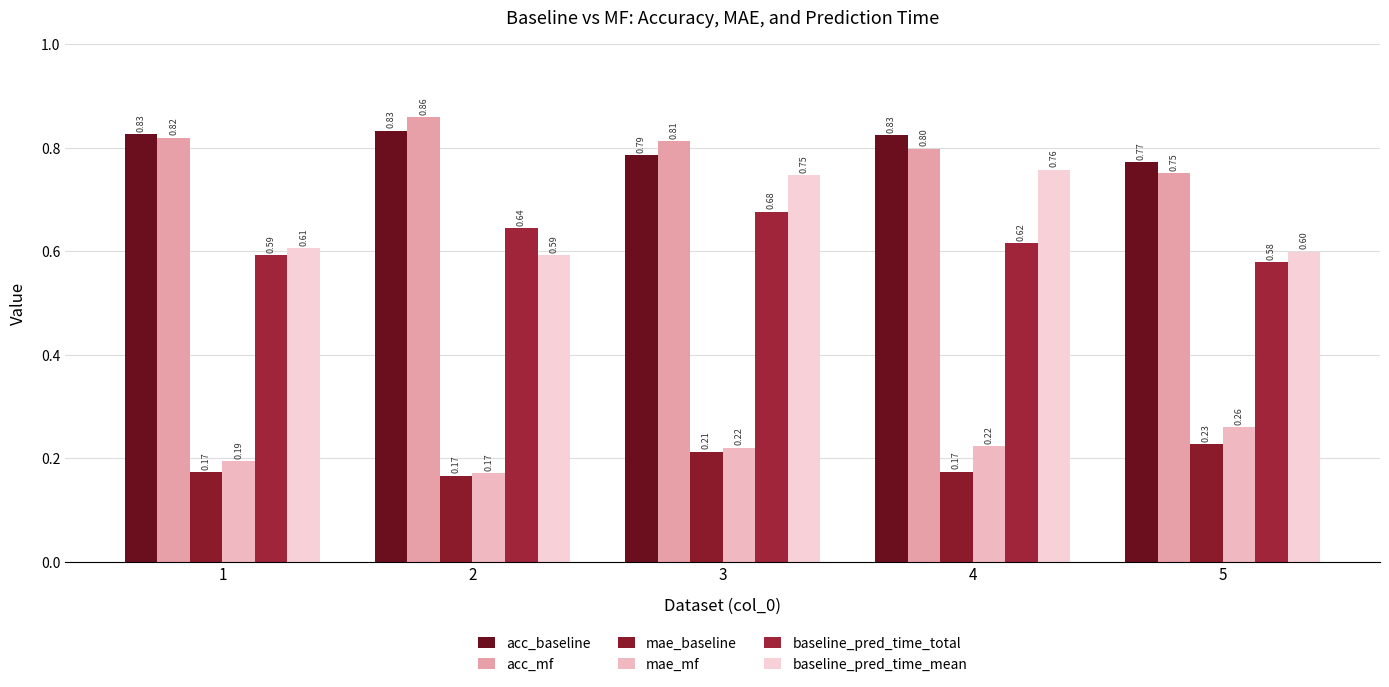

What are all the series names shown in the legend?

acc_baseline, acc_mf, mae_baseline, mae_mf, baseline_pred_time_total, baseline_pred_time_mean